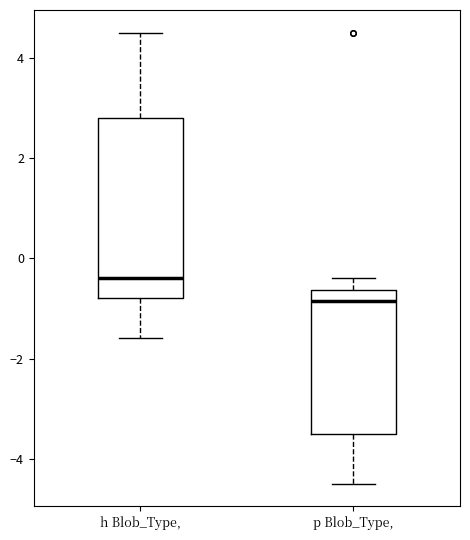

Which box's median line is the highest?

h Blob_Type,